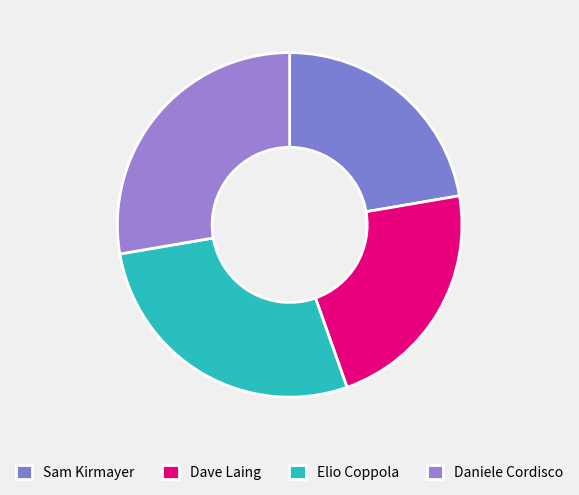

Count the number of slices in the pie.

4